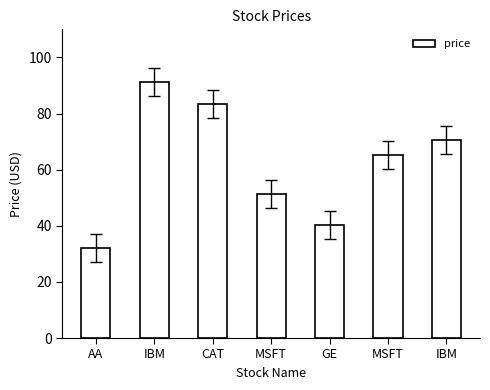

What is the sum of the values at IBM and AA?

123.3